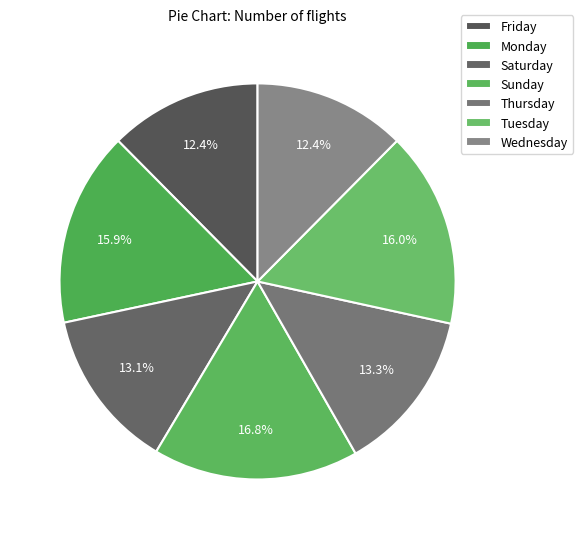

To the nearest percent, what portion does Friday represent?

12%